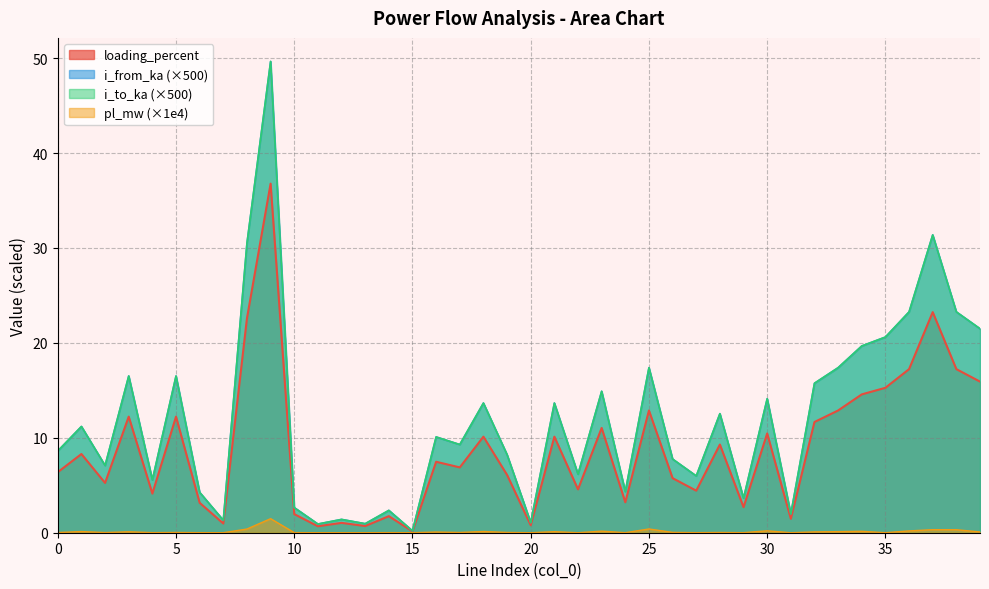

The i_from_ka series shows 0.3 at 15. True or false?

False